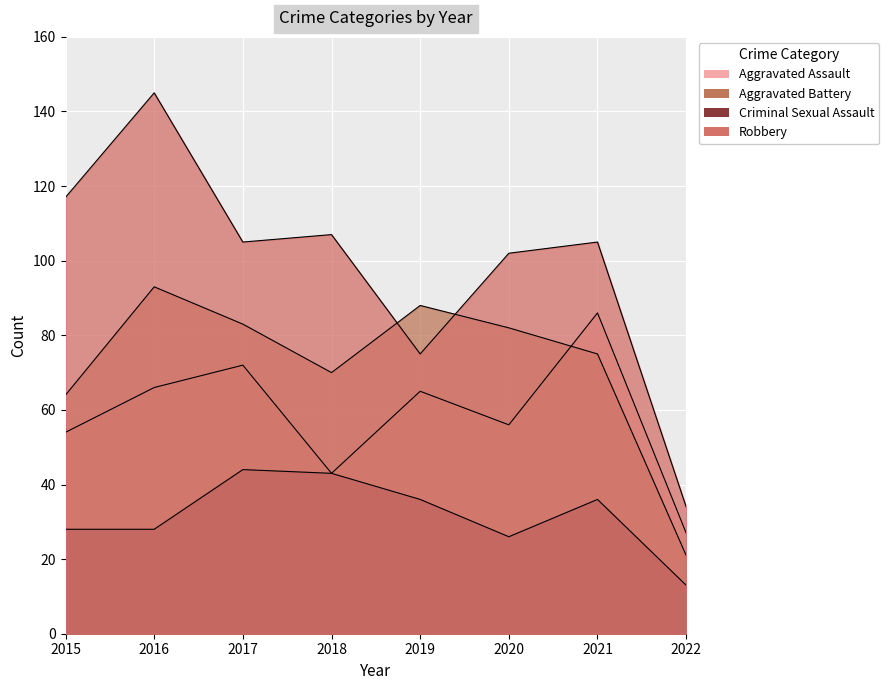

What is the highest value of the Robbery series?

145